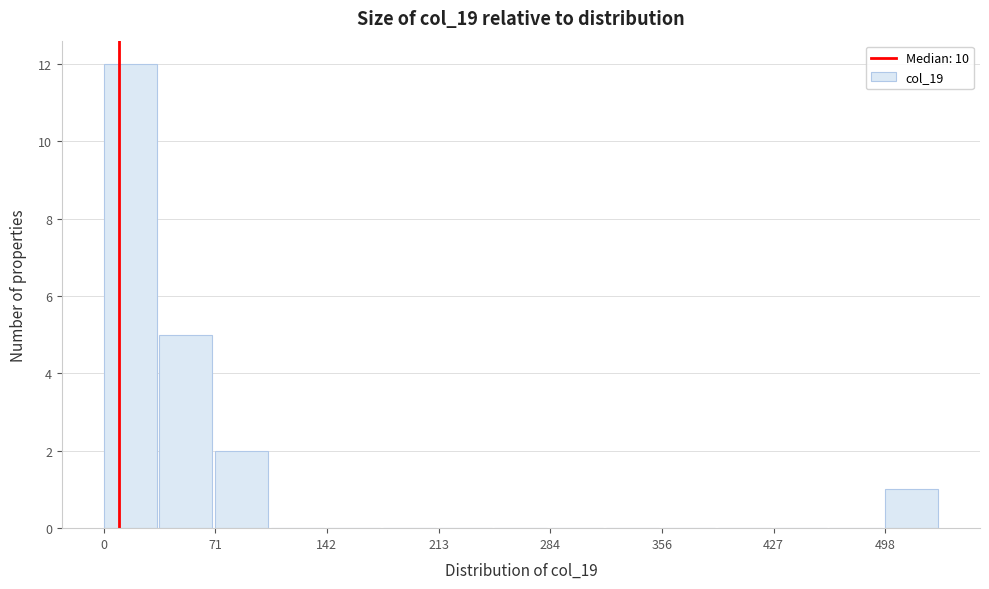

Around what value on the x-axis is the tallest bar? Give the approximate position of its centre, as read against the axis.

20